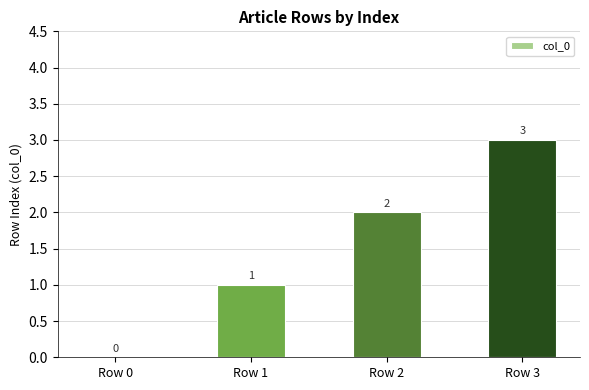

The value at Row 0 is 0. True or false?

True